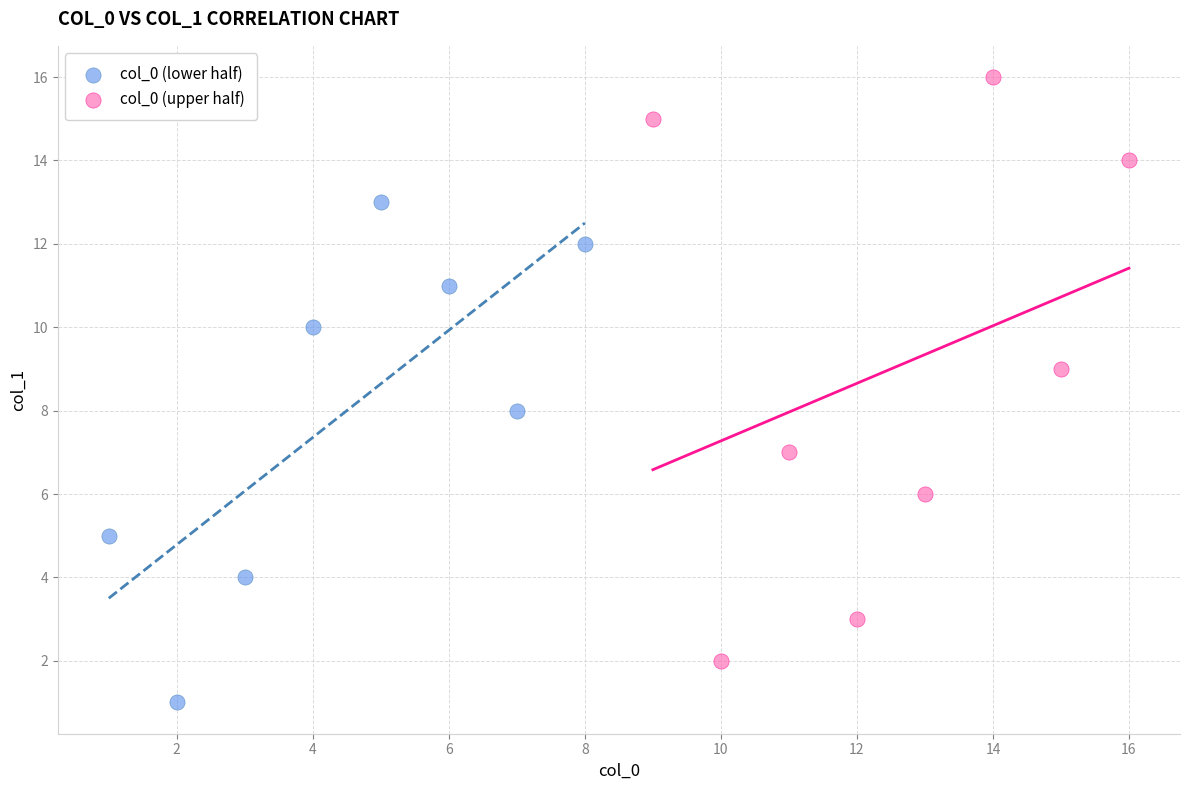

Which series contains the highest Y value?

col_0 (upper half)